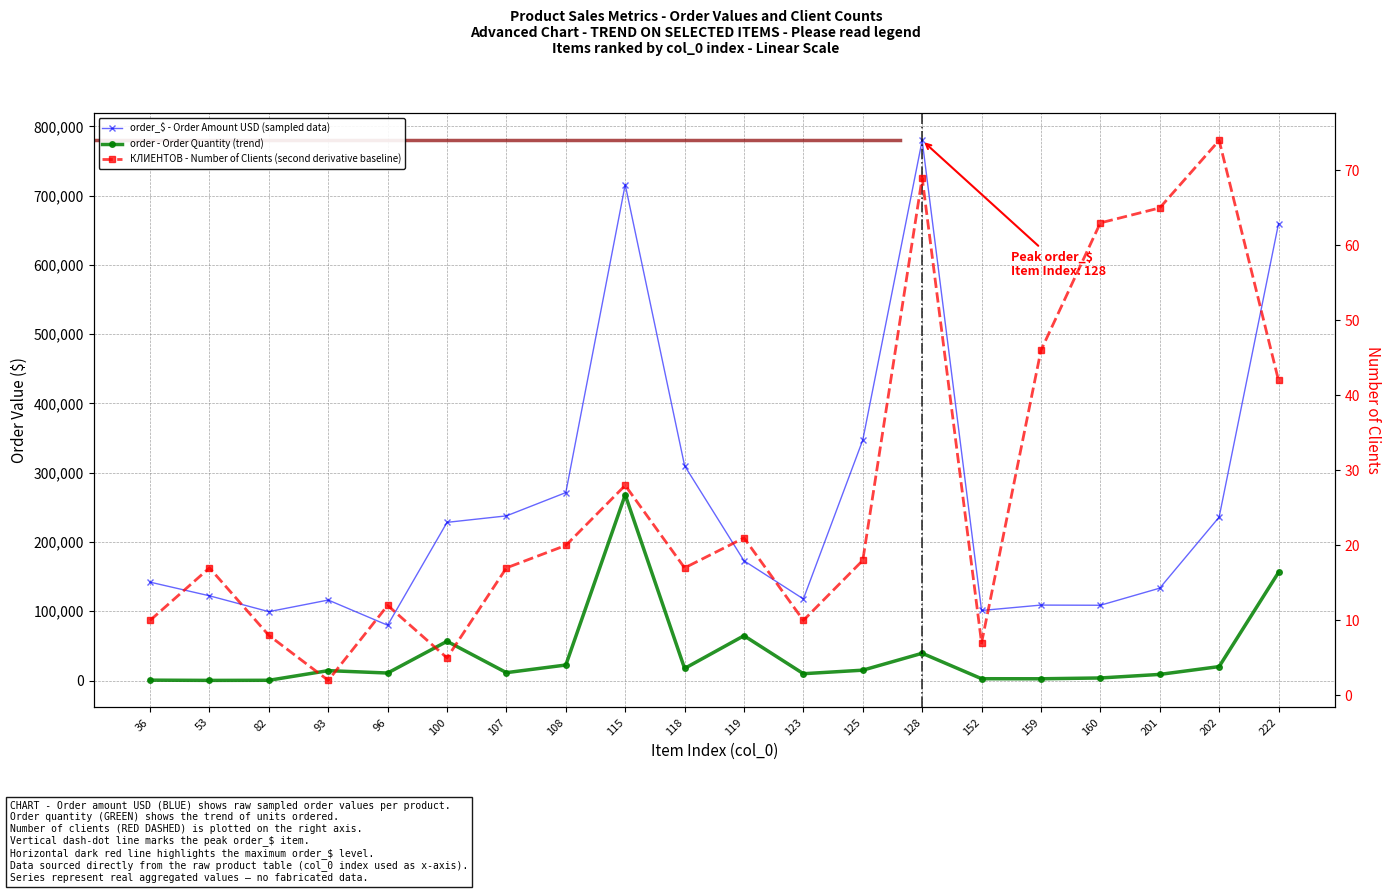

Rank the categories by order - Order Quantity (trend) value from lowest to highest.

53, 82, 36, 159, 152, 160, 201, 123, 96, 107, 93, 125, 118, 202, 108, 128, 100, 119, 222, 115